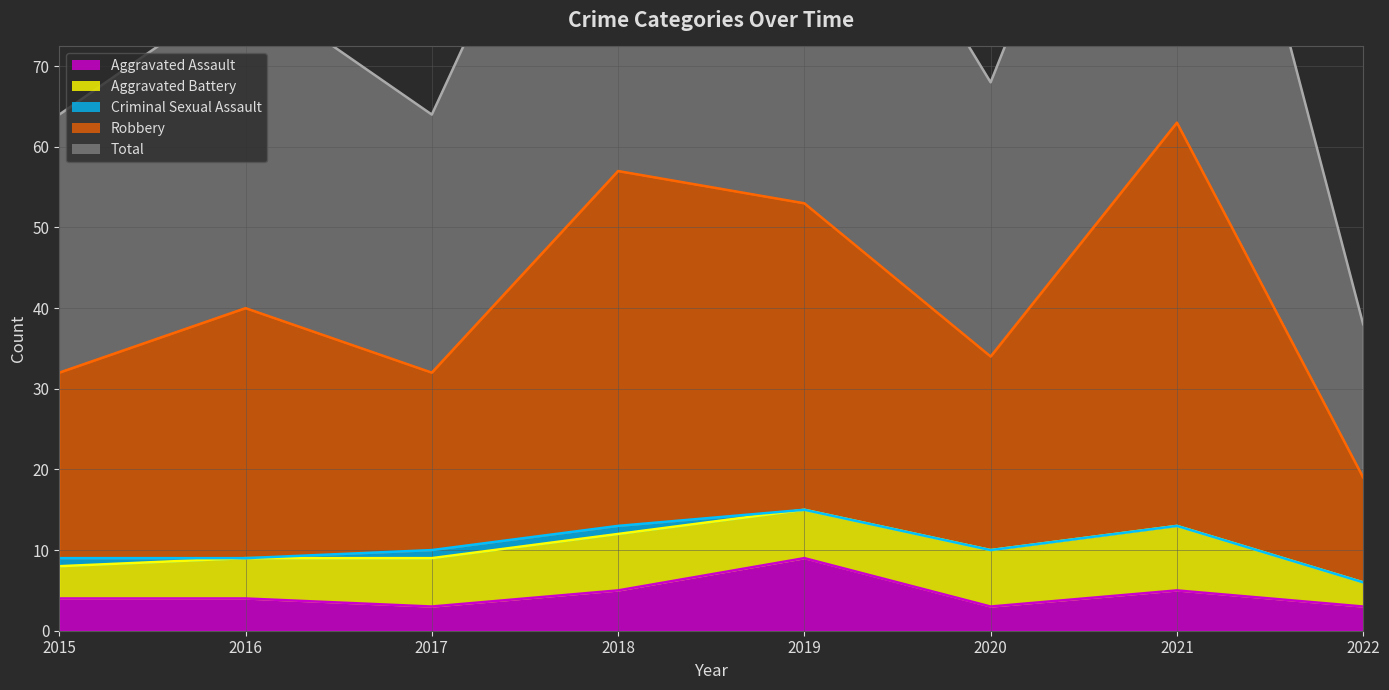

At how many categories does at least one series exceed 87?

3